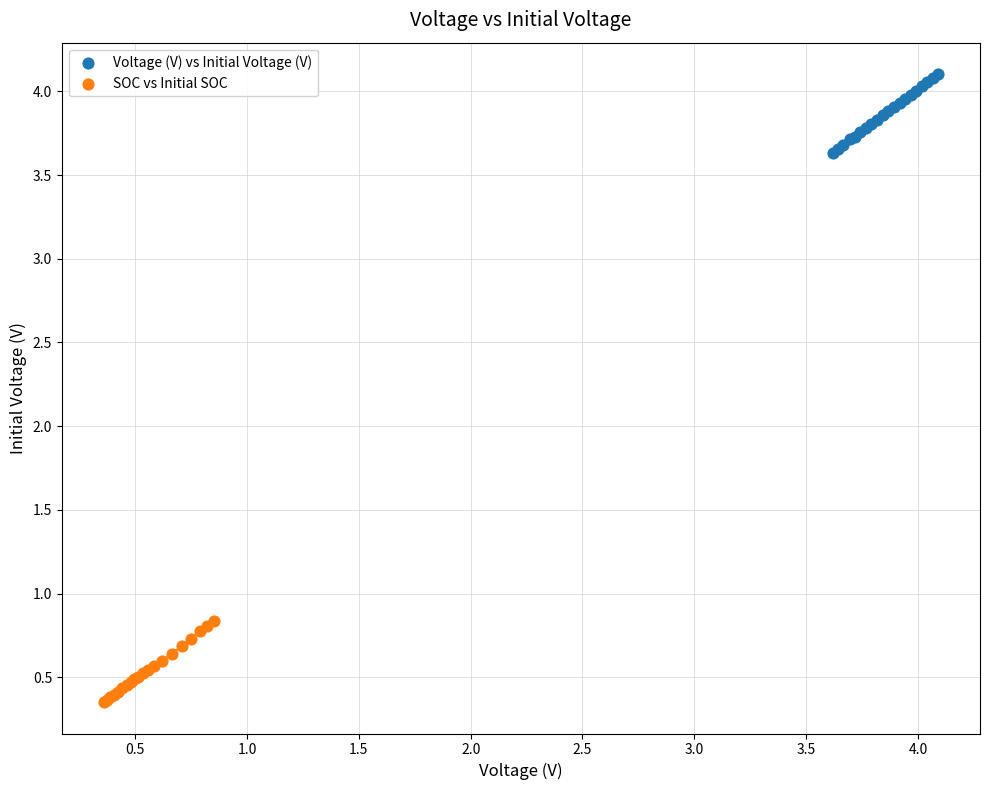

Which series reaches the maximum Y coordinate?

Voltage (V) vs Initial Voltage (V)